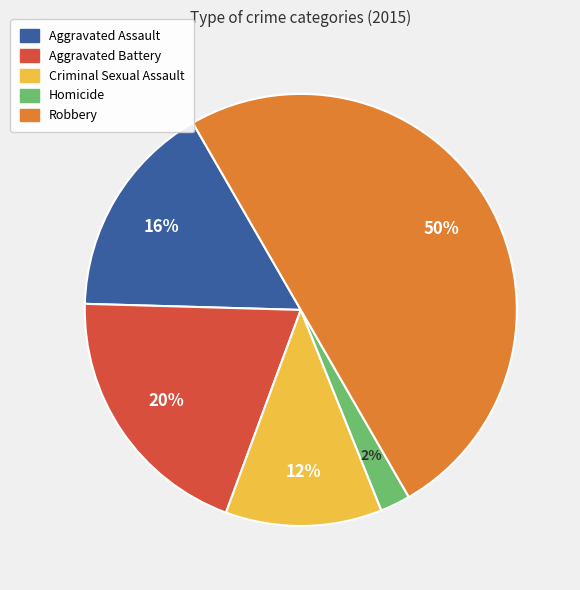

To the nearest percent, what portion does Homicide represent?

2%